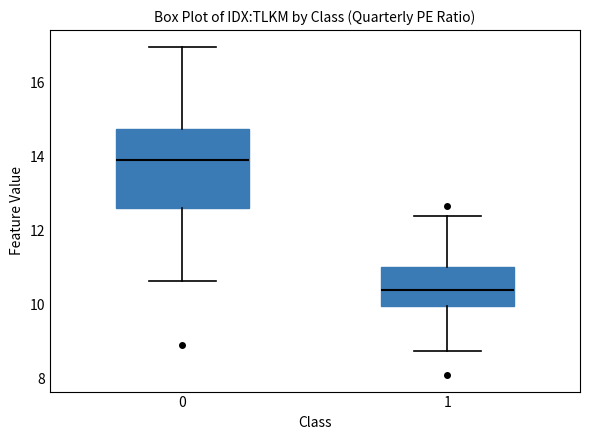

Which box has the highest median line?

0